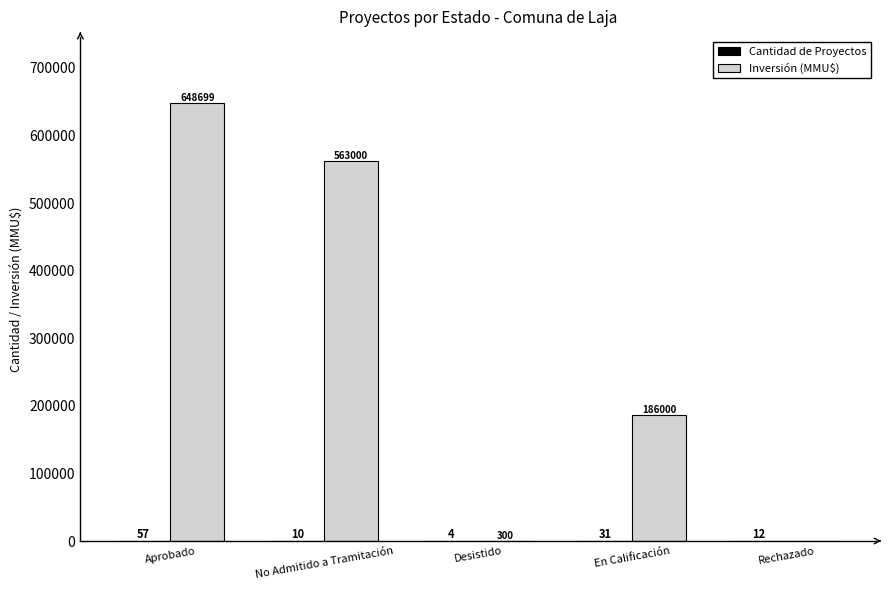

How many groups of bars are there?

5